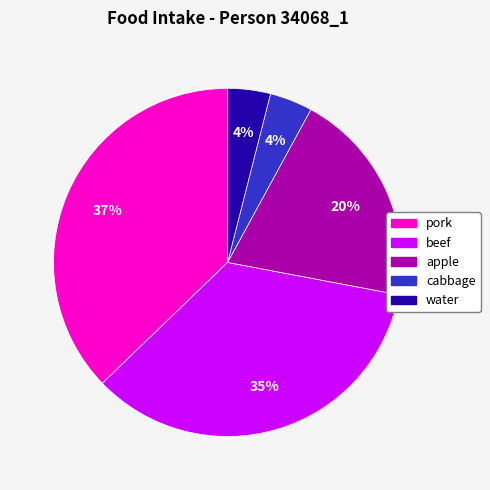

What percentage is the water slice, to the nearest percent?

4%